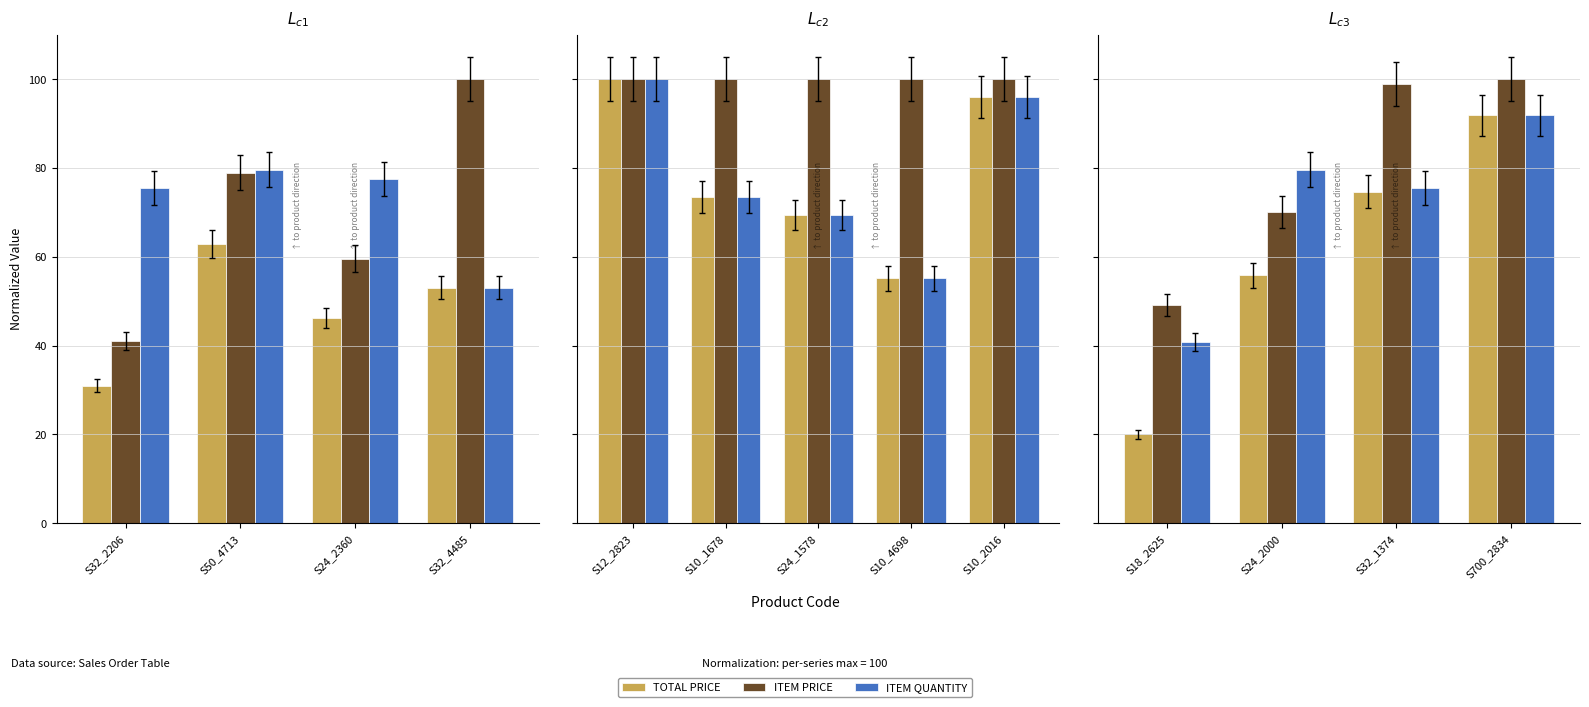

What is the label of the 4th bar from the right?

S18_2625